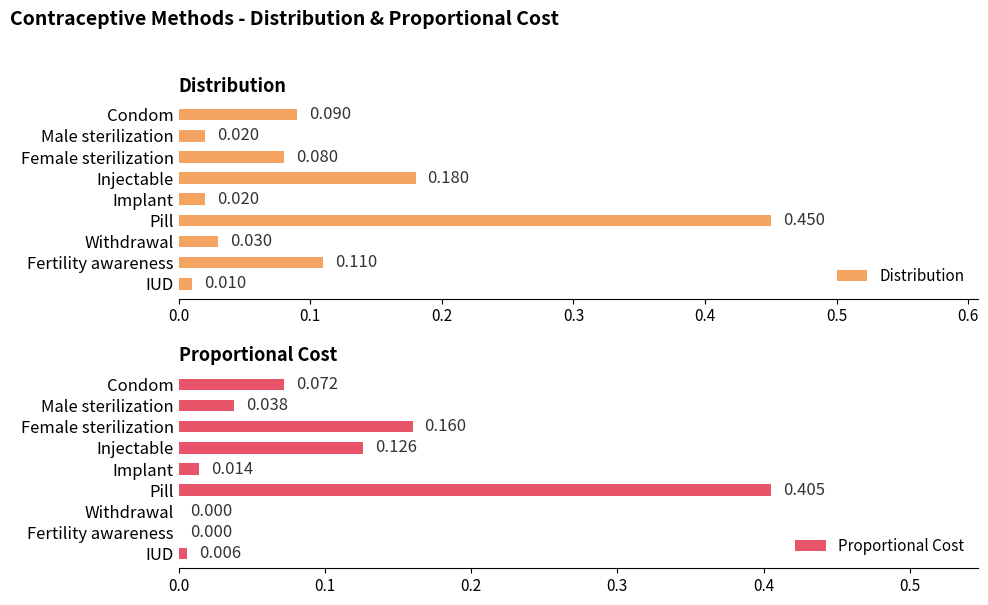

Are the bars horizontal?

Yes